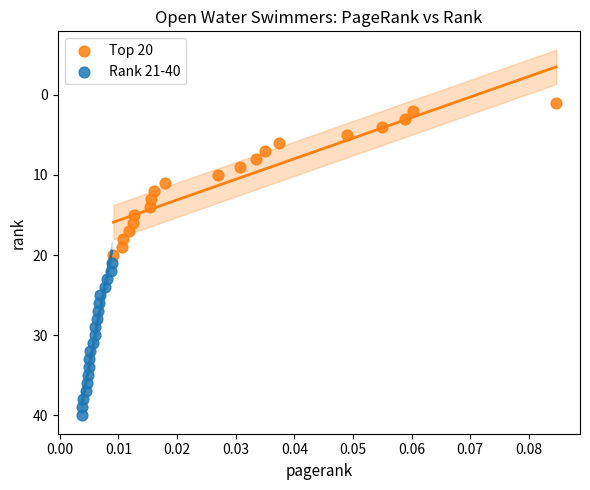

Which series reaches the minimum Y coordinate?

Top 20